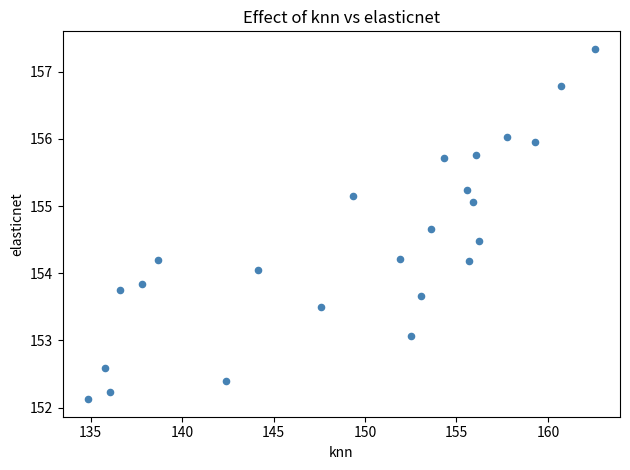

What is the range of Y values (max minus min)?

5.2